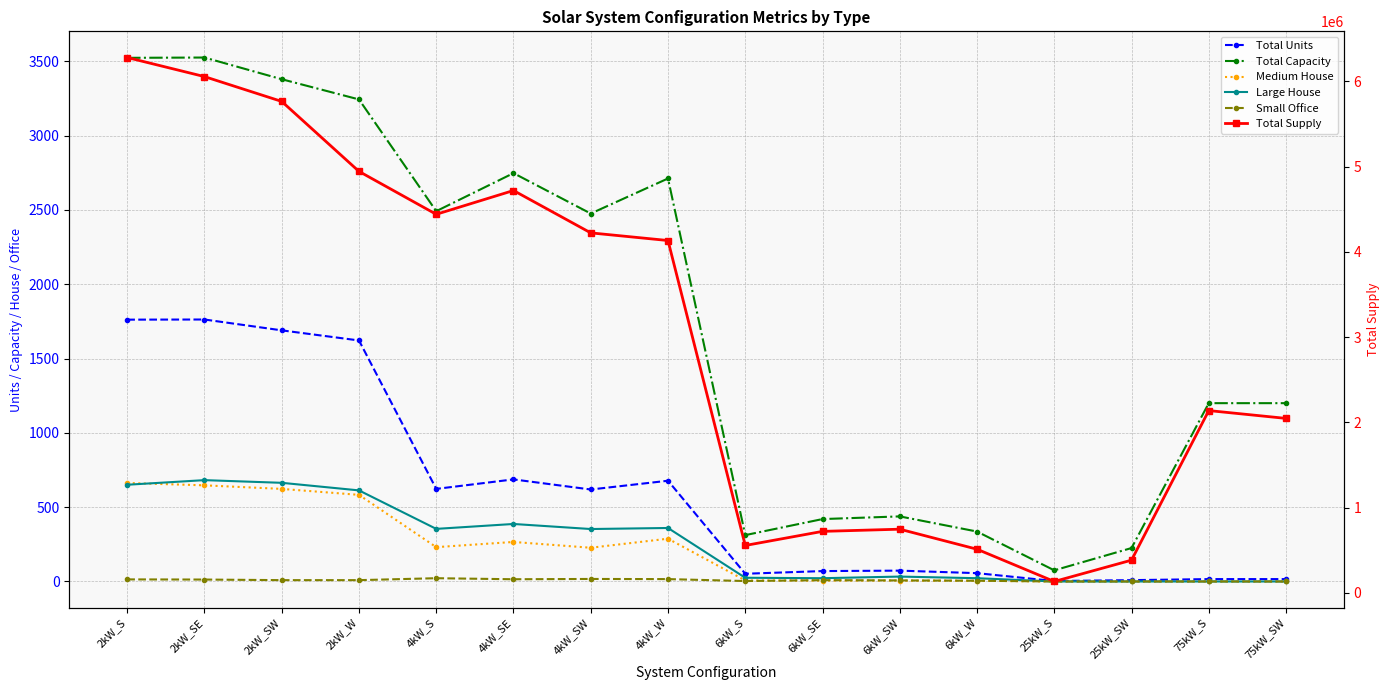

Is the value of Medium House at 6kW_SE greater than the value of Large House at 75kW_SW?

Yes